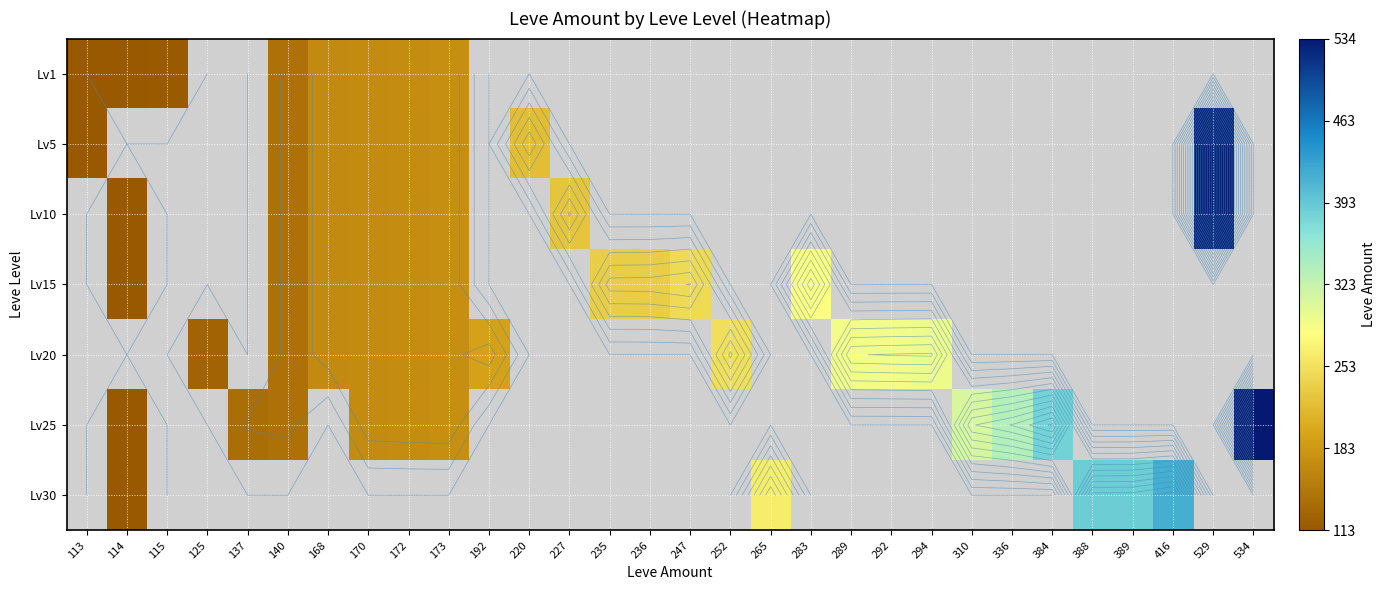

At how many categories does at least one series exceed 424?

2